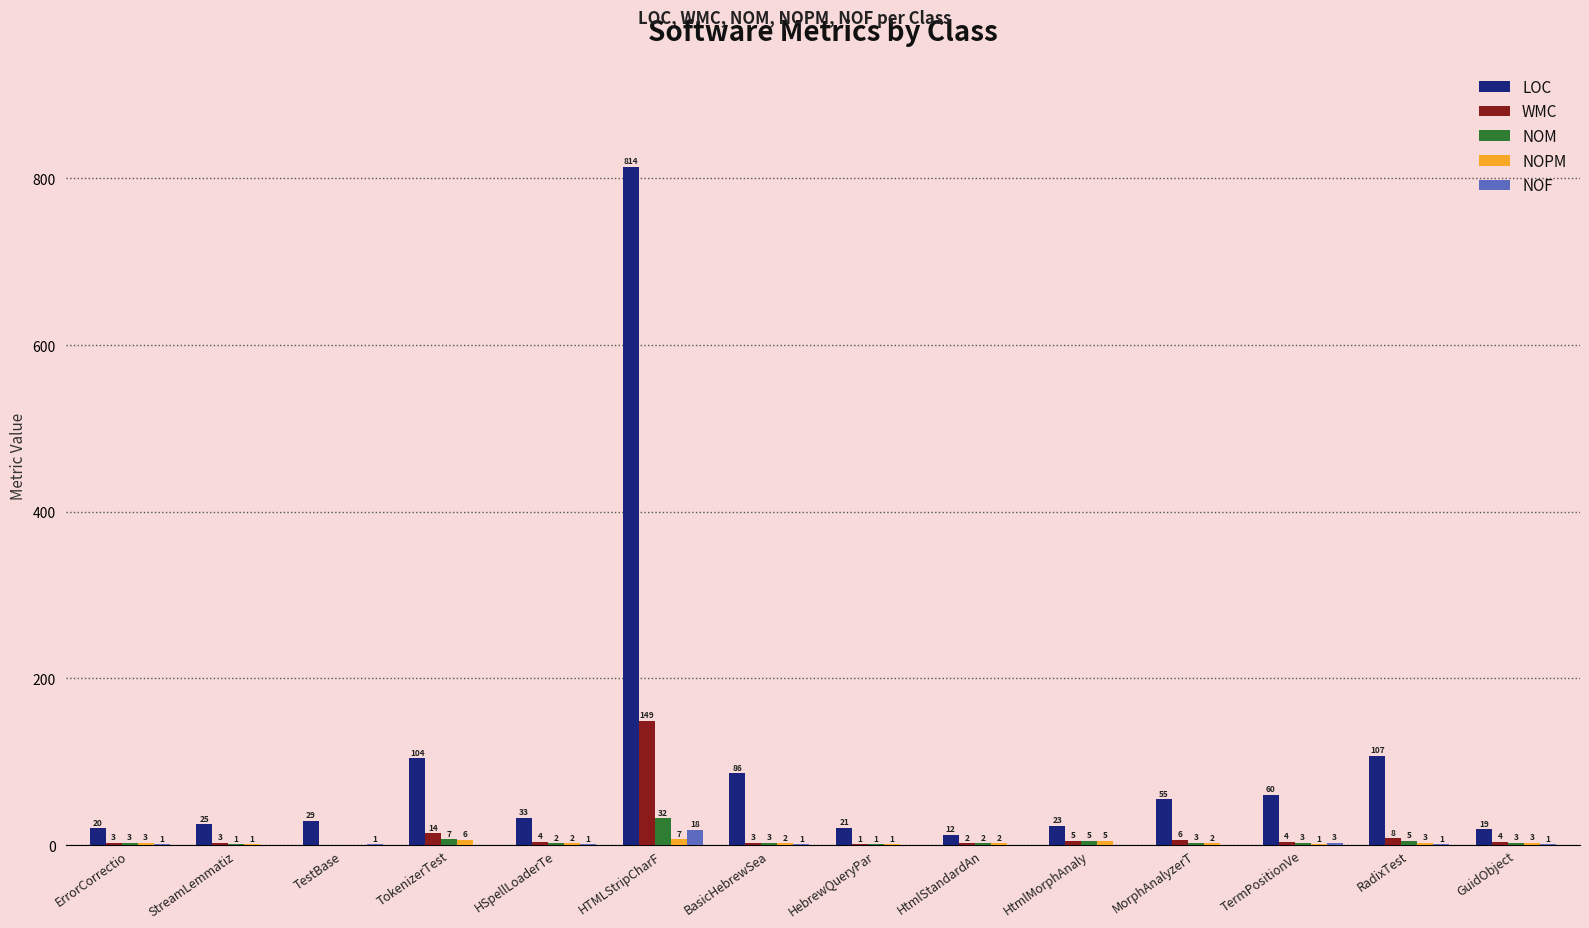

The NOM series shows 1 at HebrewQueryPar. True or false?

True